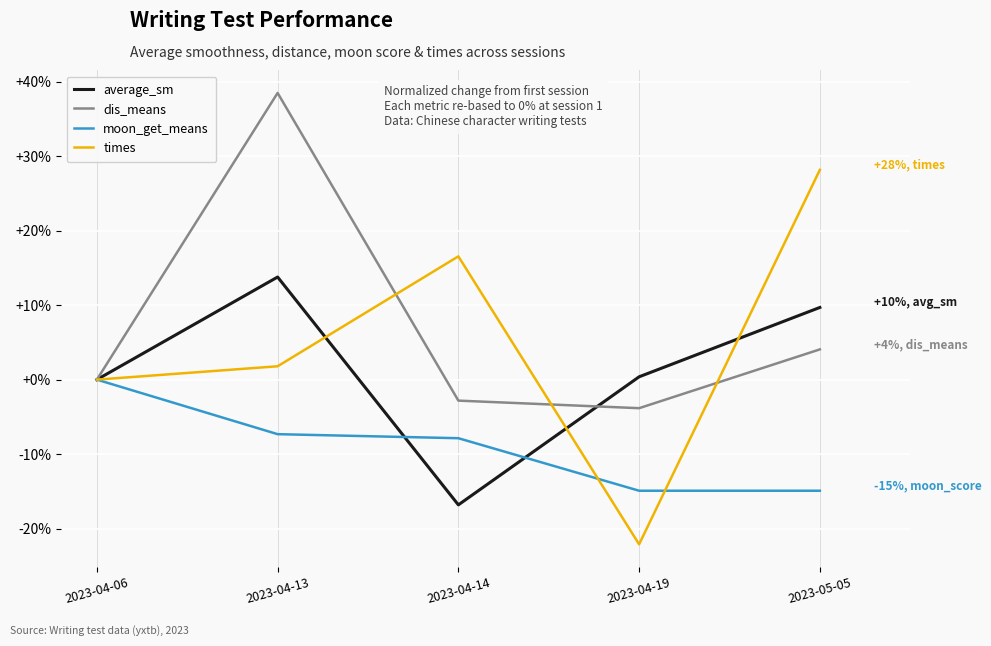

What is the difference between the maximum and second lowest values in the moon_get_means series?

14.9